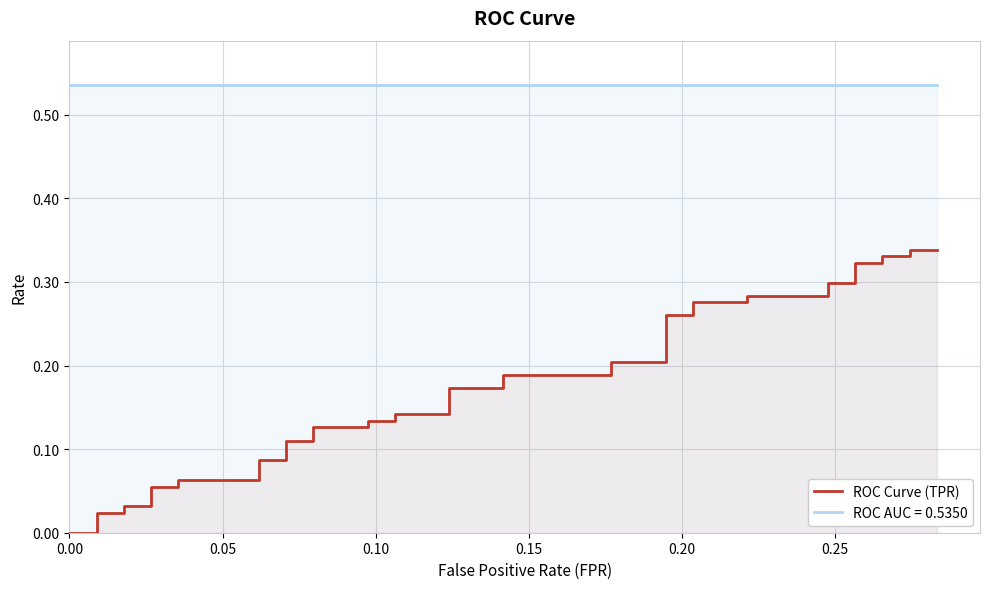

Reading left to right, transcribe all the data shown in this chart.

0.0	0.0	0.0	0.0	0.0	0.0	0.1	0.1	0.1	0.1	0.1	0.1	0.1	0.1	0.1	0.1	0.1	0.1	0.1	0.1	0.2	0.2	0.2	0.2	0.2	0.2	0.3	0.3	0.3	0.3	0.3	0.3	0.3	0.3	0.3	0.3	0.3	0.3	0.3	0.3